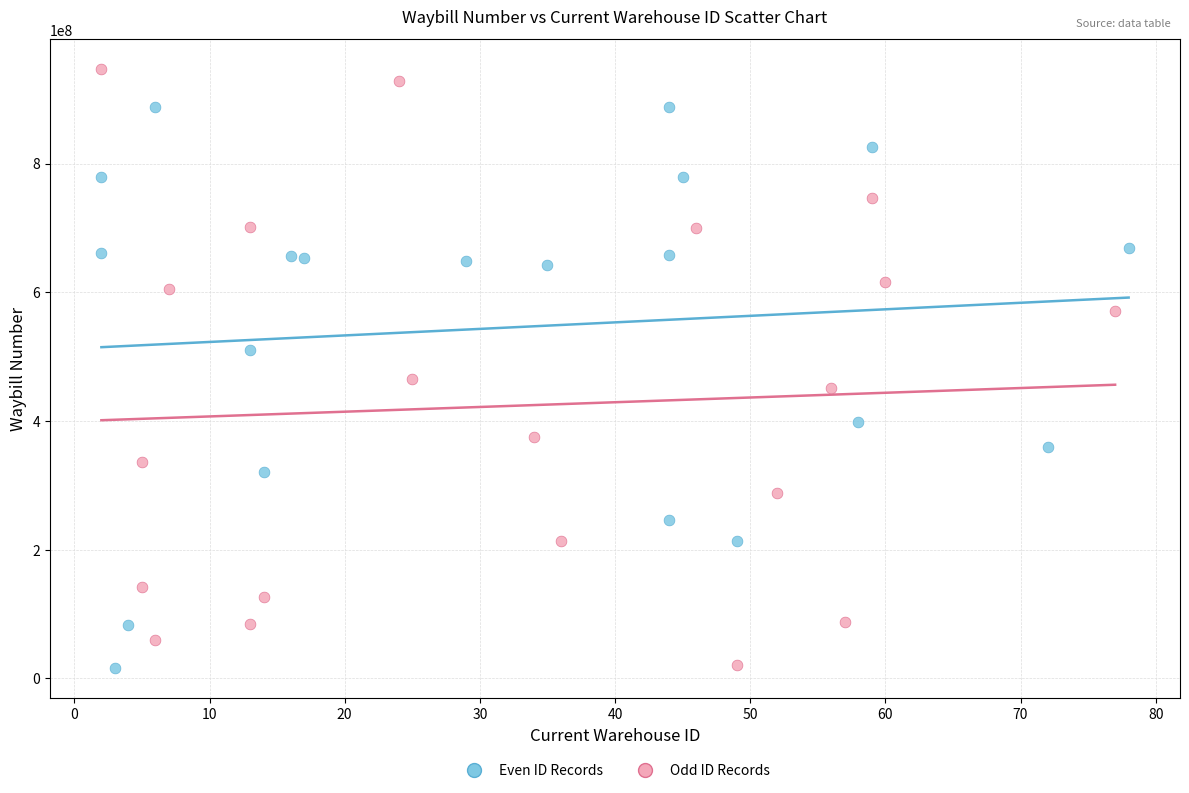

Which series reaches the maximum Y coordinate?

Odd ID Records